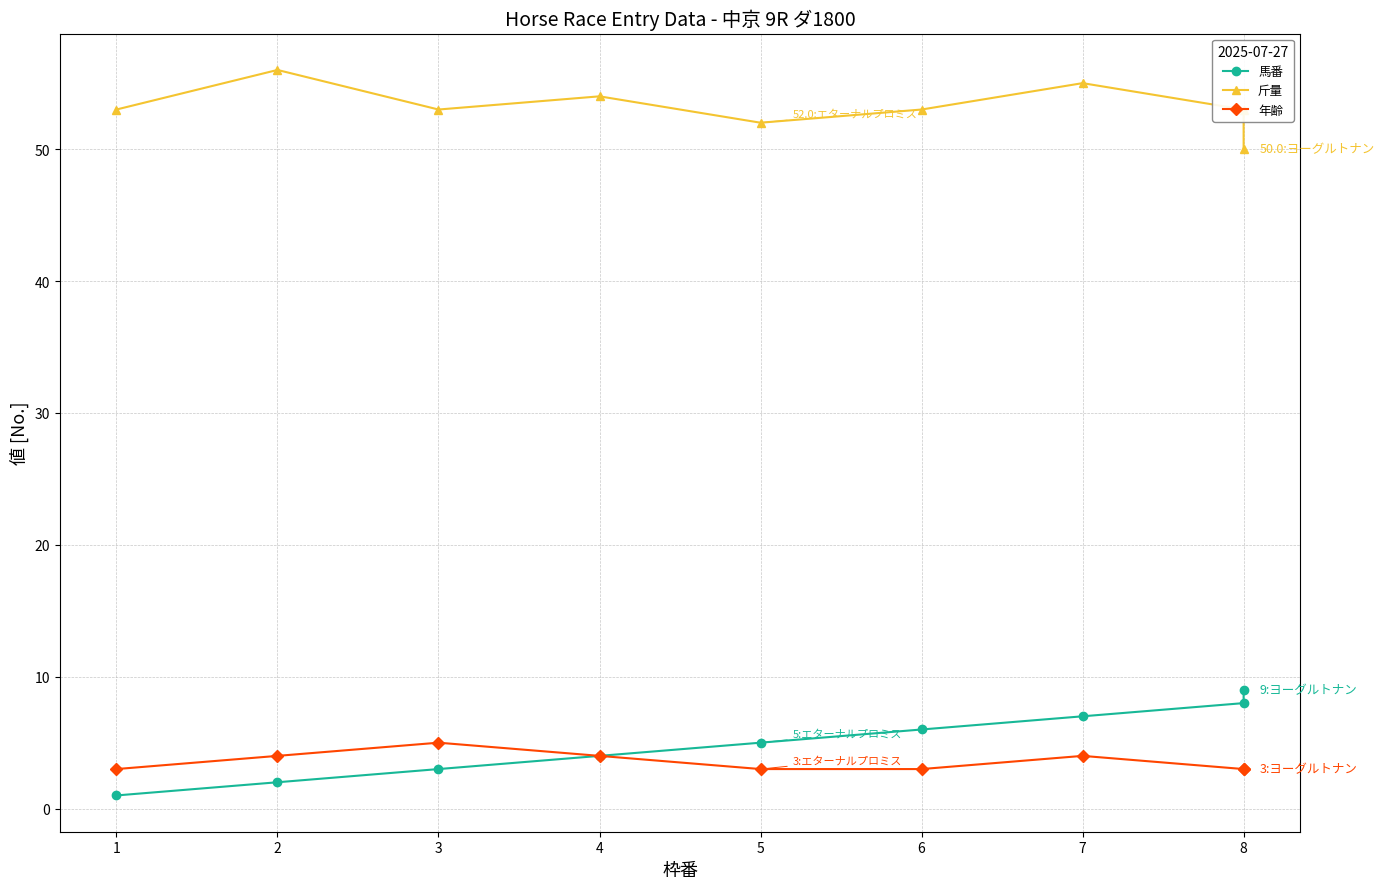

Reading right to left, extract all data points from this chart.

馬番: 9	8	7	6	5	4	3	2	1
斤量: 50	53	55	53	52	54	53	56	53
年齢: 3	3	4	3	3	4	5	4	3